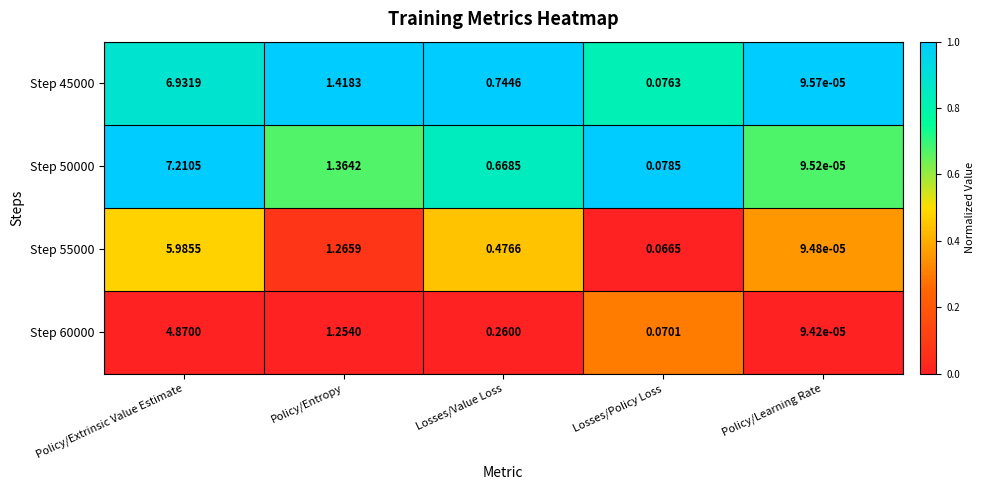

At which category is the sum across all series the highest?

Policy/Extrinsic Value Estimate